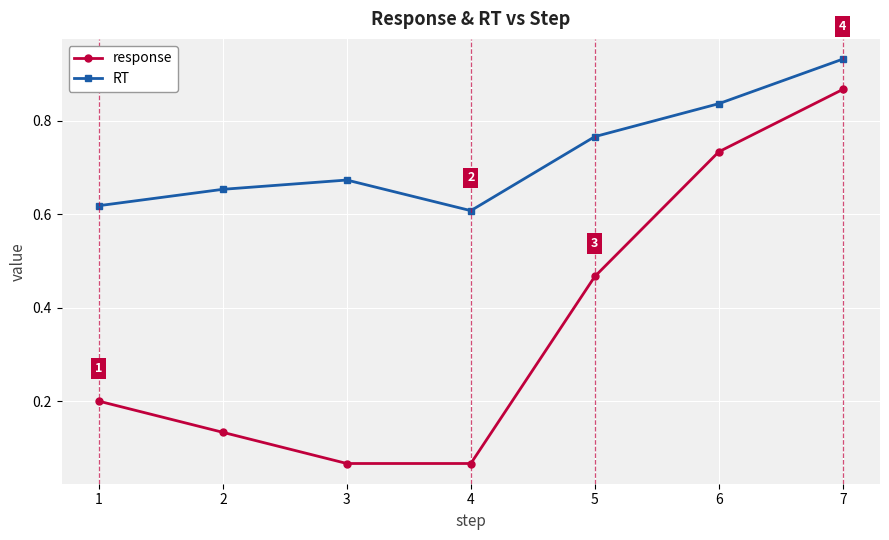

In RT, how many points are higher than both neighbors (excluding endpoints)?

1